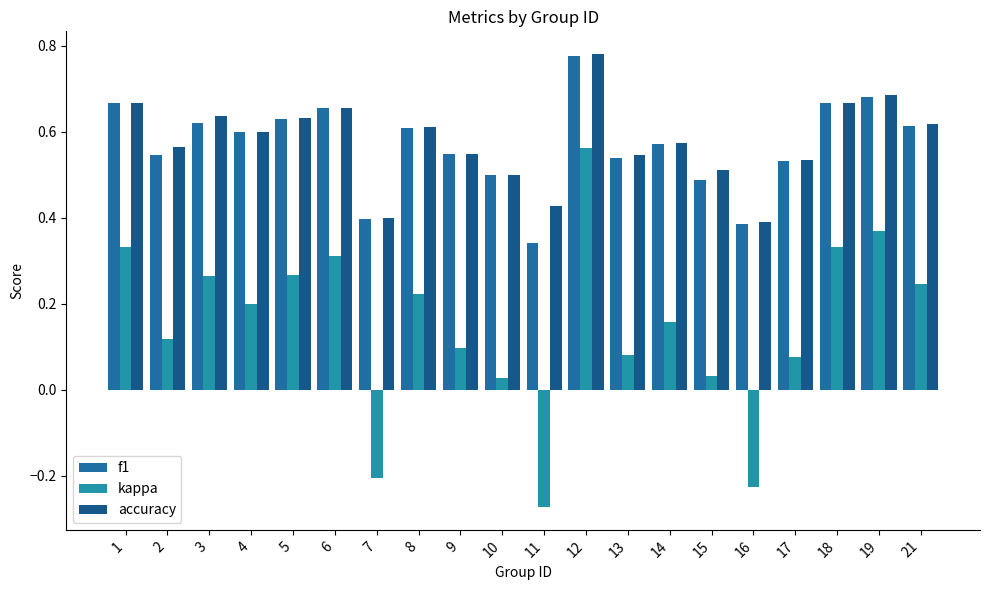

Reading left to right, what are all the values shown in this chart?

f1: 1=0.7	2=0.5	3=0.6	4=0.6	5=0.6	6=0.7	7=0.4	8=0.6	9=0.5	10=0.5	11=0.3	12=0.8	13=0.5	14=0.6	15=0.5	16=0.4	17=0.5	18=0.7	19=0.7	21=0.6
kappa: 1=0.3	2=0.1	3=0.3	4=0.2	5=0.3	6=0.3	7=-0.2	8=0.2	9=0.1	10=0.0	11=-0.3	12=0.6	13=0.1	14=0.2	15=0.0	16=-0.2	17=0.1	18=0.3	19=0.4	21=0.2
accuracy: 1=0.7	2=0.6	3=0.6	4=0.6	5=0.6	6=0.7	7=0.4	8=0.6	9=0.5	10=0.5	11=0.4	12=0.8	13=0.5	14=0.6	15=0.5	16=0.4	17=0.5	18=0.7	19=0.7	21=0.6